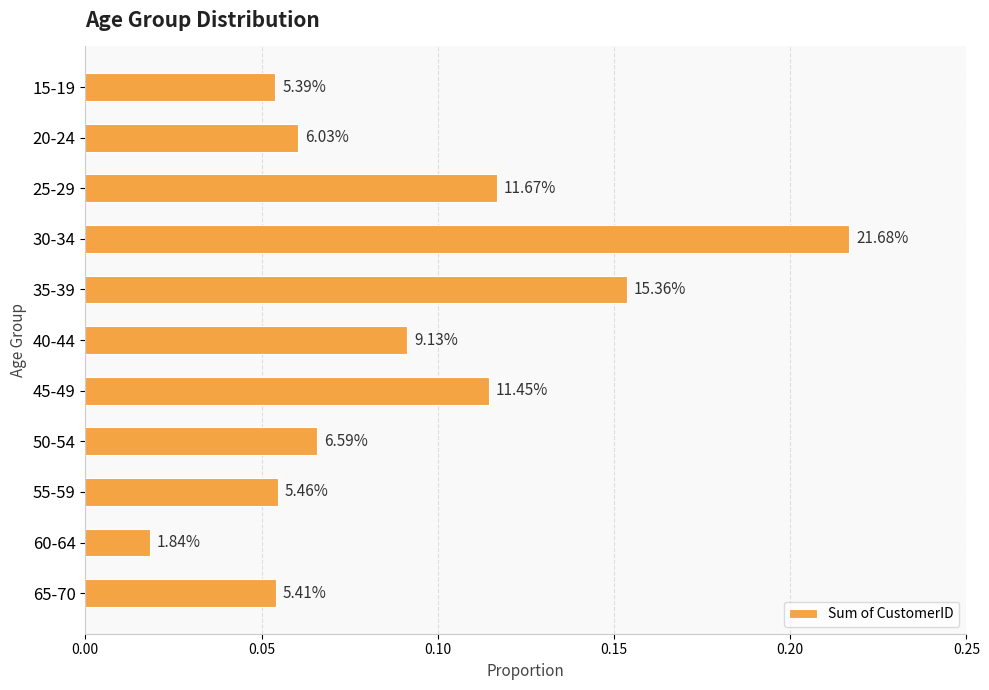

What is the average value?

0.1